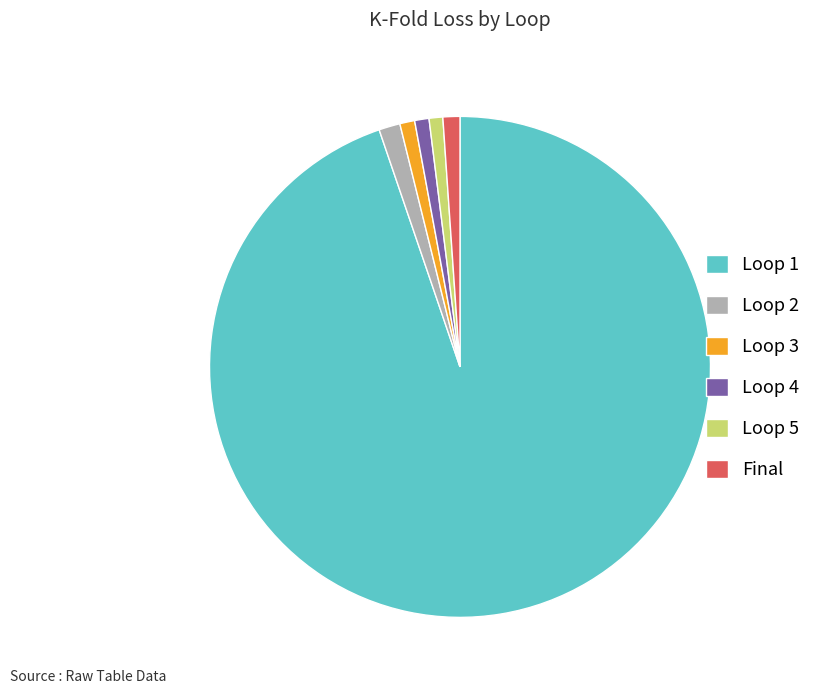

What is the majority slice?

Loop 1